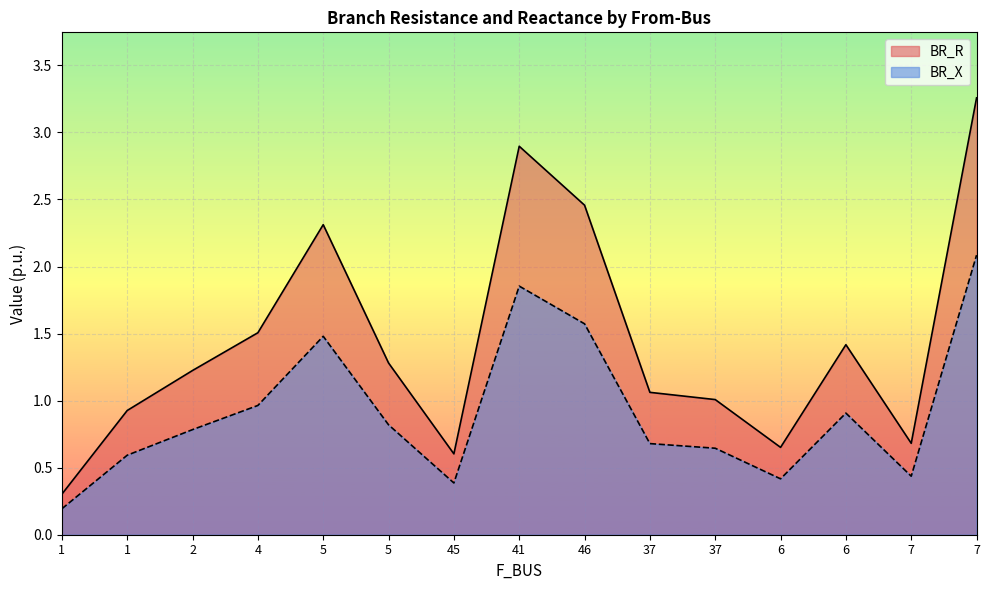

Where is the first local maximum for BR_X?

5